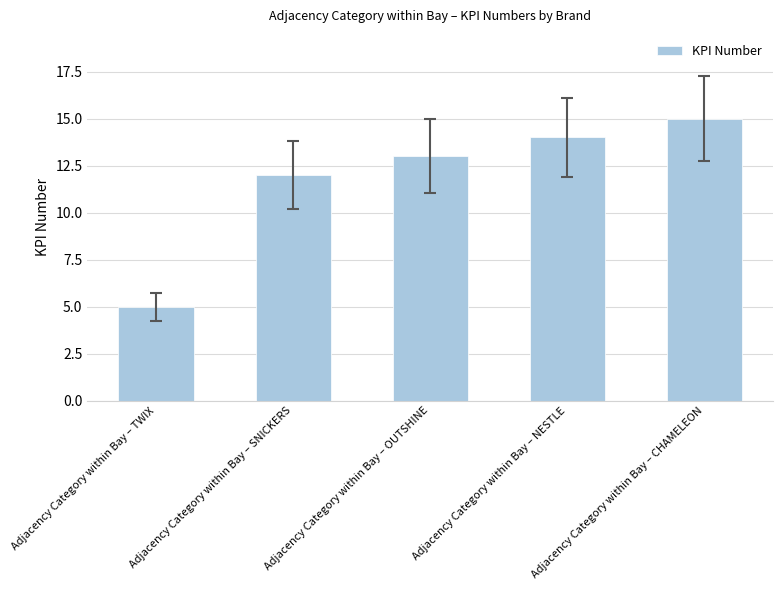

List the labels in order of value, smallest first.

Adjacency Category within Bay – TWIX, Adjacency Category within Bay – SNICKERS, Adjacency Category within Bay – OUTSHINE, Adjacency Category within Bay – NESTLE, Adjacency Category within Bay – CHAMELEON